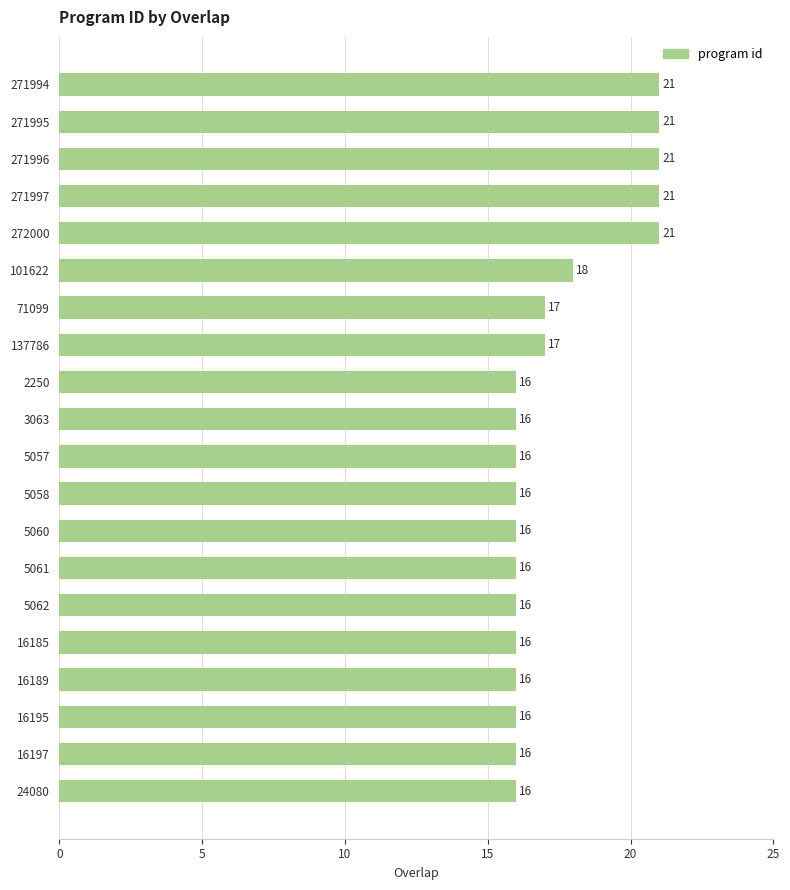

What is the smallest value displayed?

16